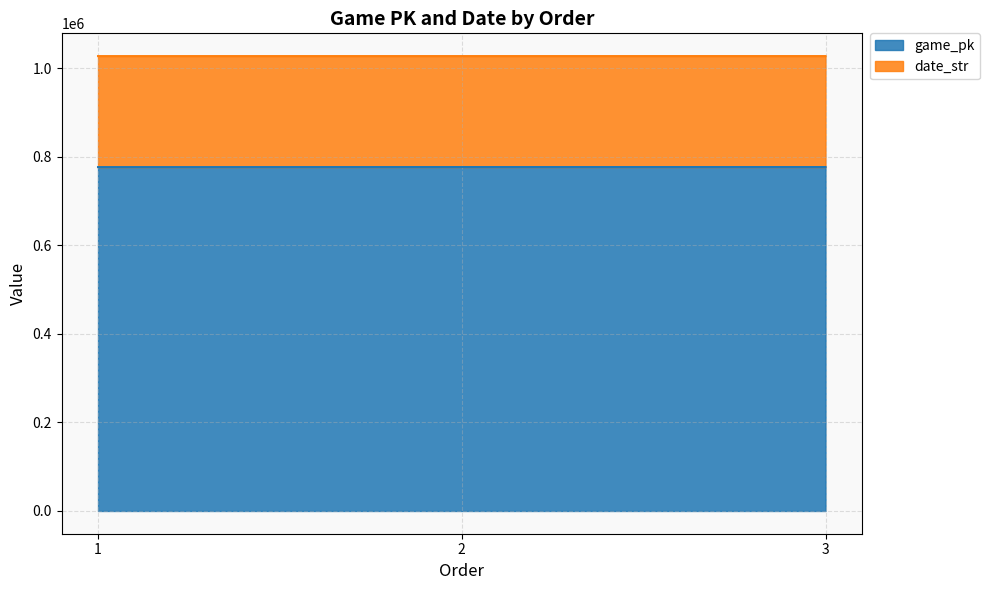

Rank the categories by value from highest to lowest.

3, 2, 1